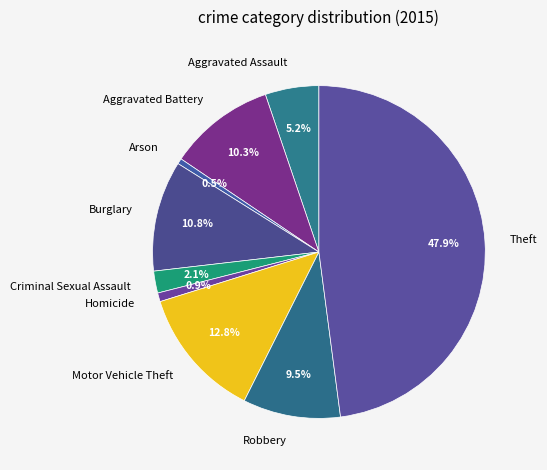

True or false: Theft accounts for 55% of the total.

False